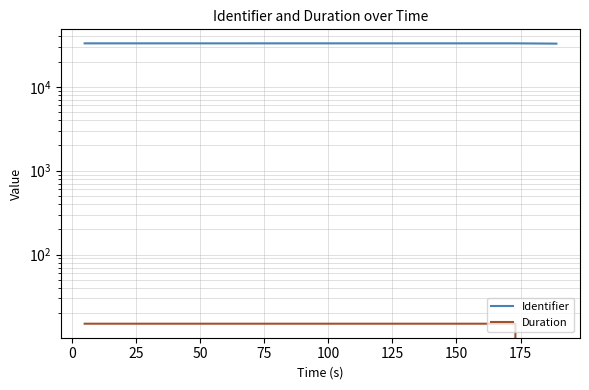

What is the sum of the Identifier values at 50 and 100?

66051